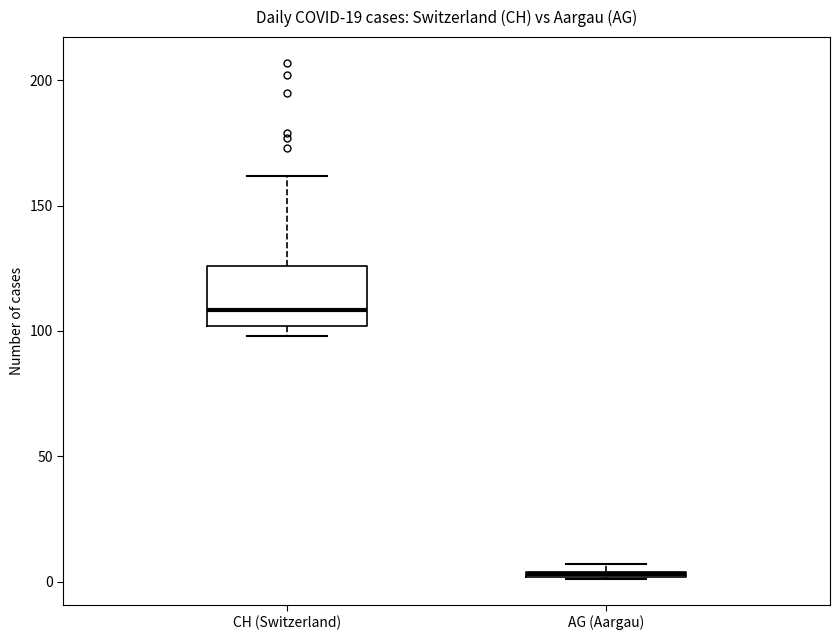

Which box is the tallest, from its lower edge to its upper edge?

CH (Switzerland)